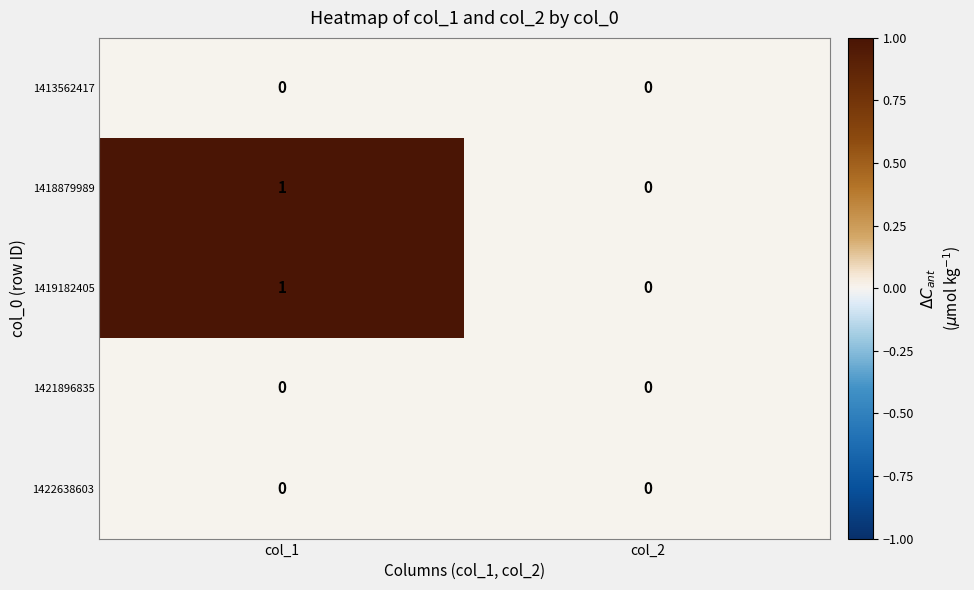

How many categories are shown in the chart?

2